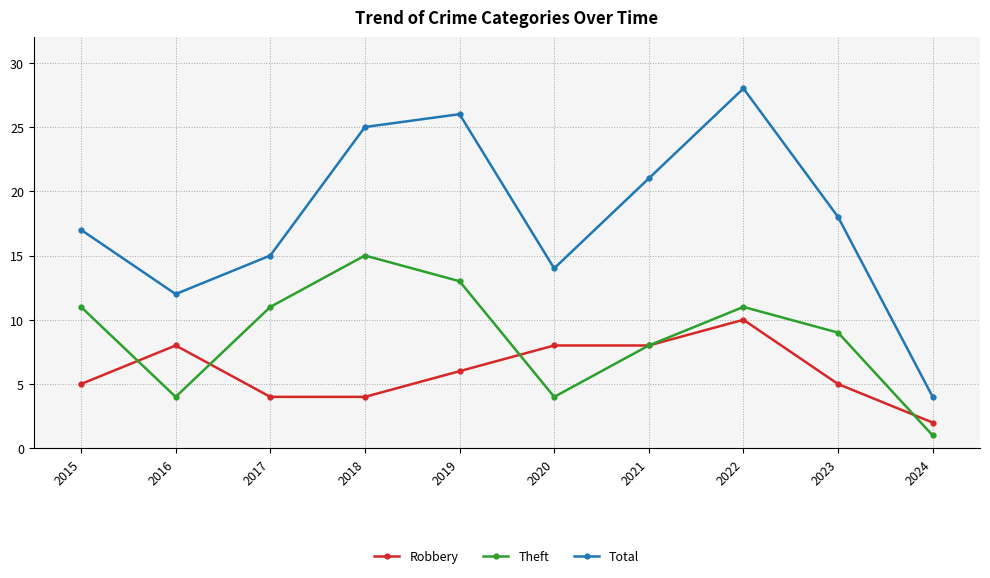

True or false: Theft and Robbery cross at least once.

True